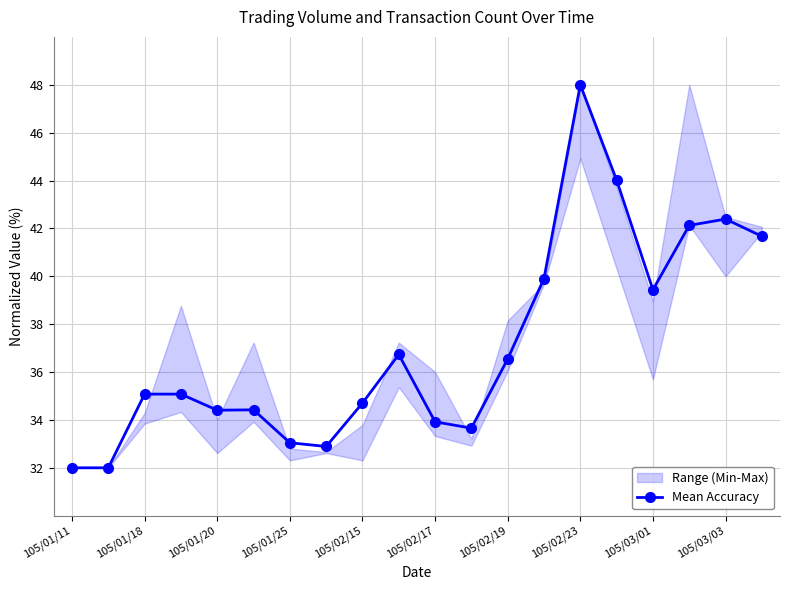

What is the maximum value for Mean Accuracy?

48.0